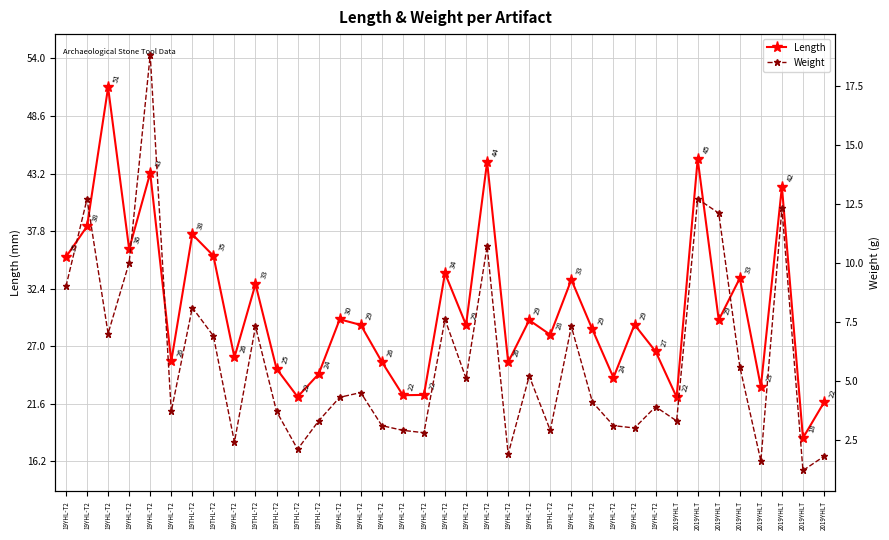

True or false: Weight and Length intersect in this chart.

False